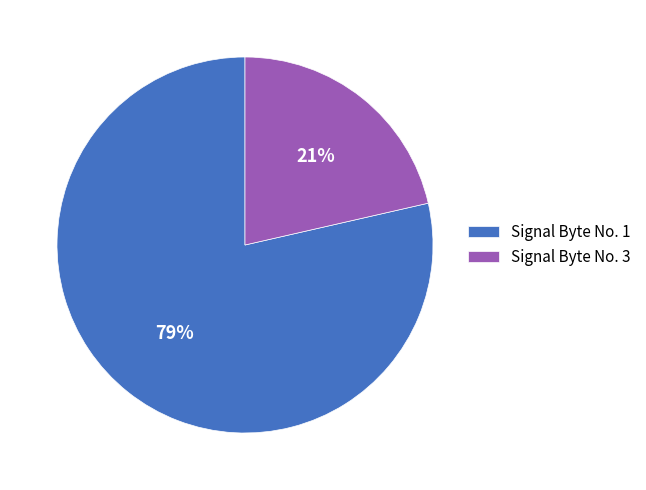

What percentage is the Signal Byte No. 1 slice, to the nearest percent?

79%